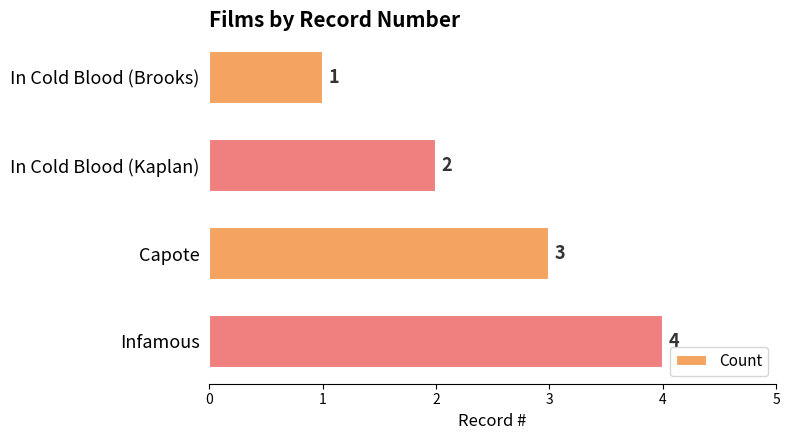

True or false: the data shows 3 at In Cold Blood (Kaplan).

False